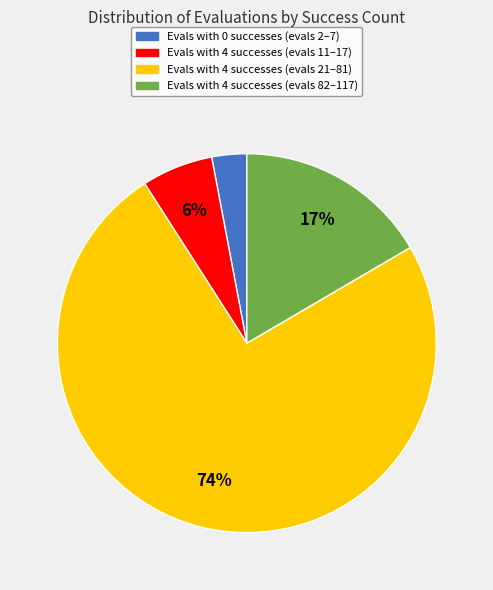

To the nearest percent, what is the difference between the largest and smallest slice percentages?

71%